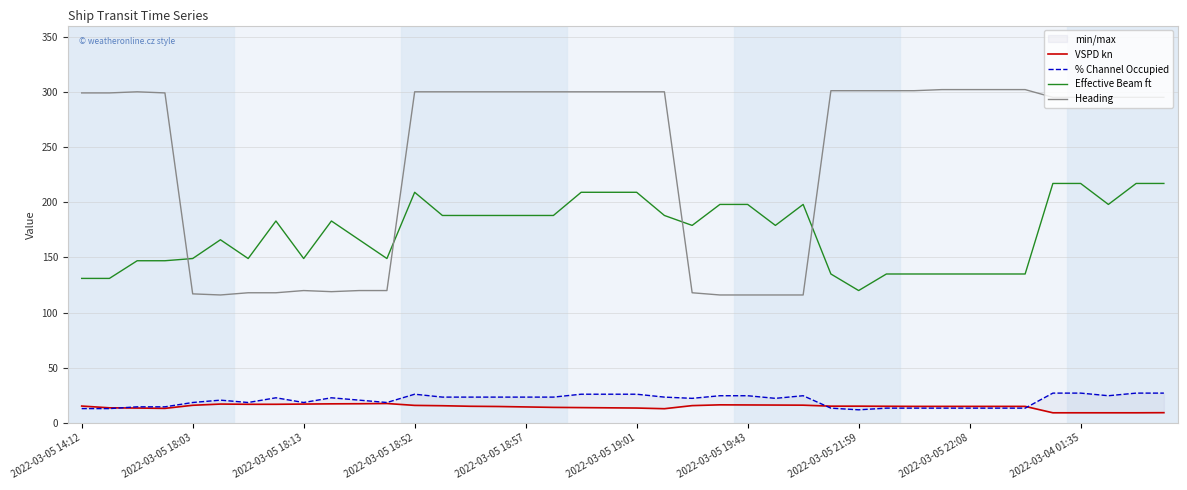

What position from the left is 15?

16